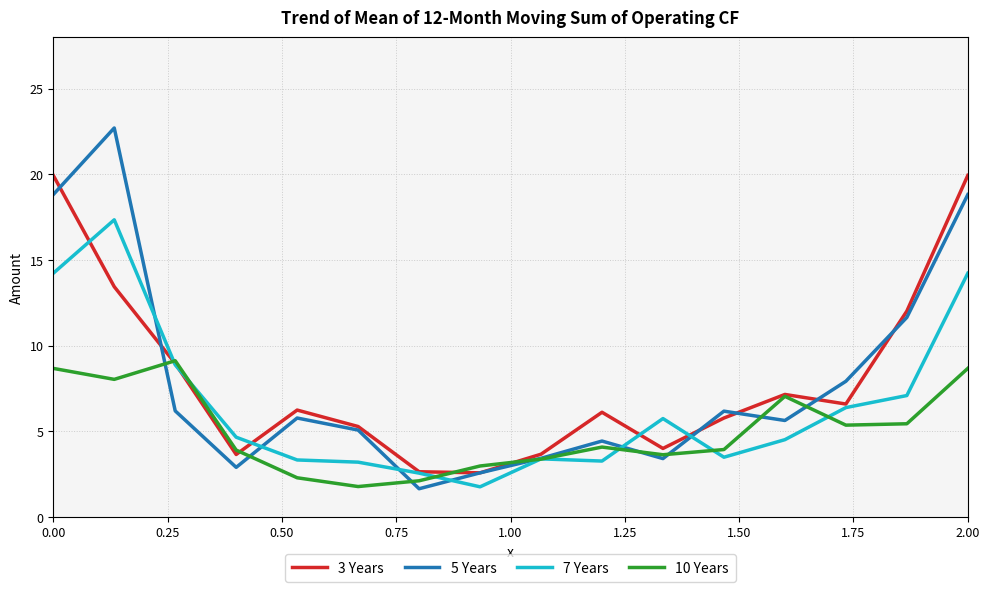

In 3 Years, how many points are lower than both neighbors (excluding endpoints)?

4